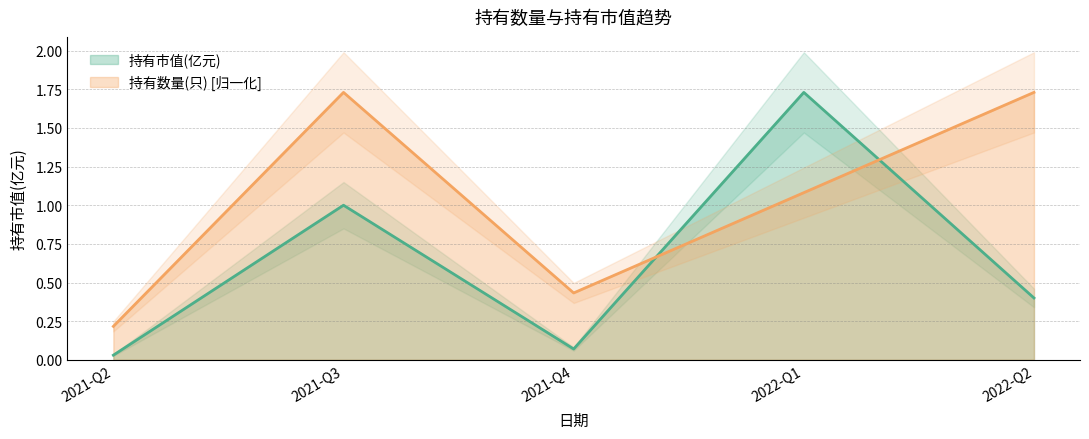

Rank the categories by 持有数量(只) value from lowest to highest.

2021-Q2, 2021-Q4, 2022-Q1, 2021-Q3, 2022-Q2